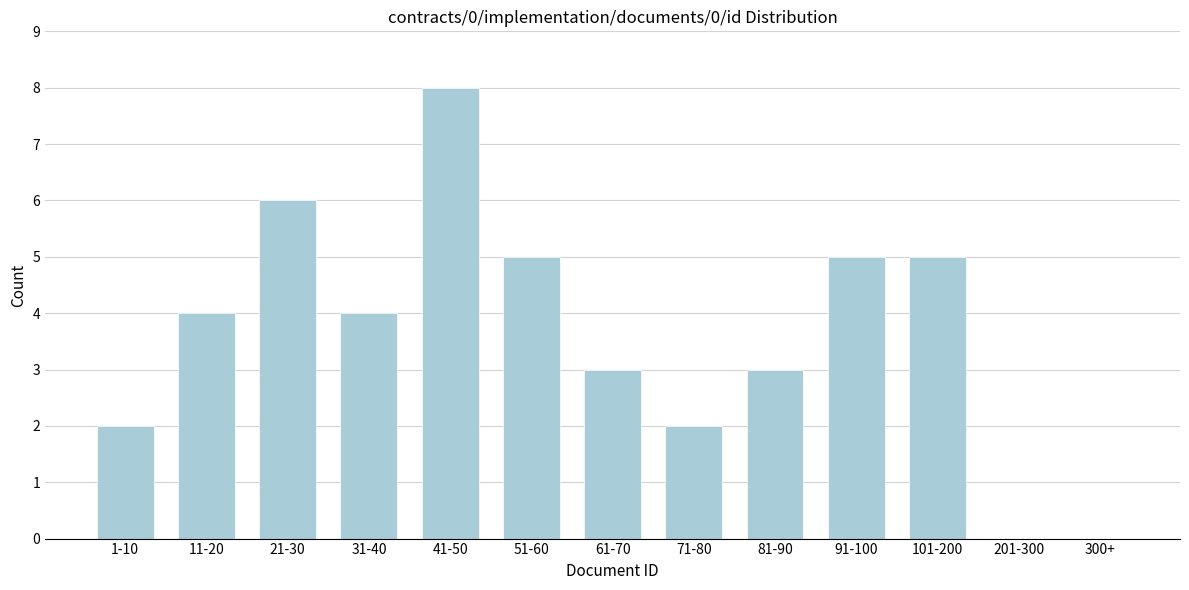

Reading left to right, transcribe all the data shown in this chart.

1-10=2	11-20=4	21-30=6	31-40=4	41-50=8	51-60=5	61-70=3	71-80=2	81-90=3	91-100=5	101-200=5	201-300=0	300+=0